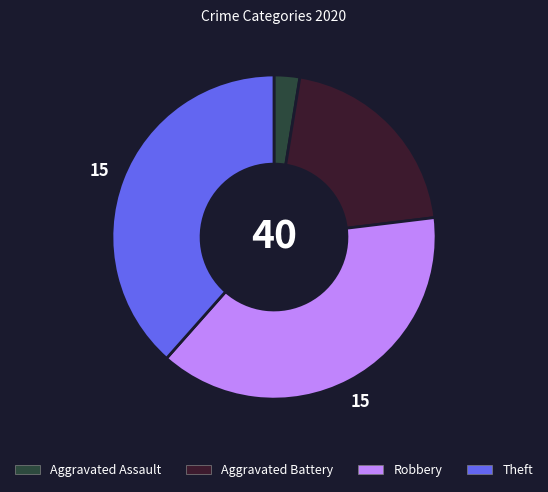

Combined, do Theft and Aggravated Assault account for over 50%?

No